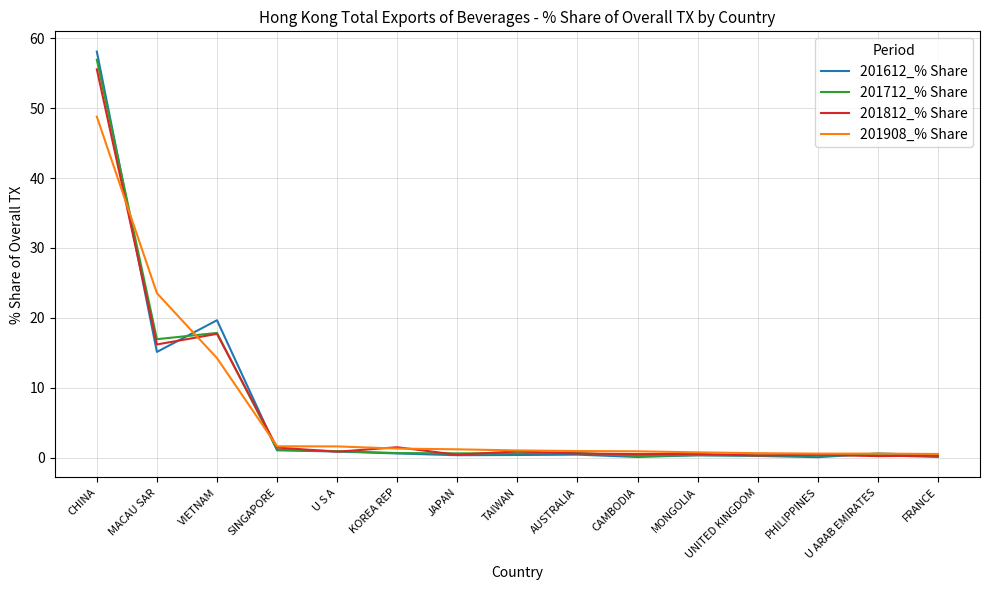

What is the sum of all 201612_% Share values?

98.1